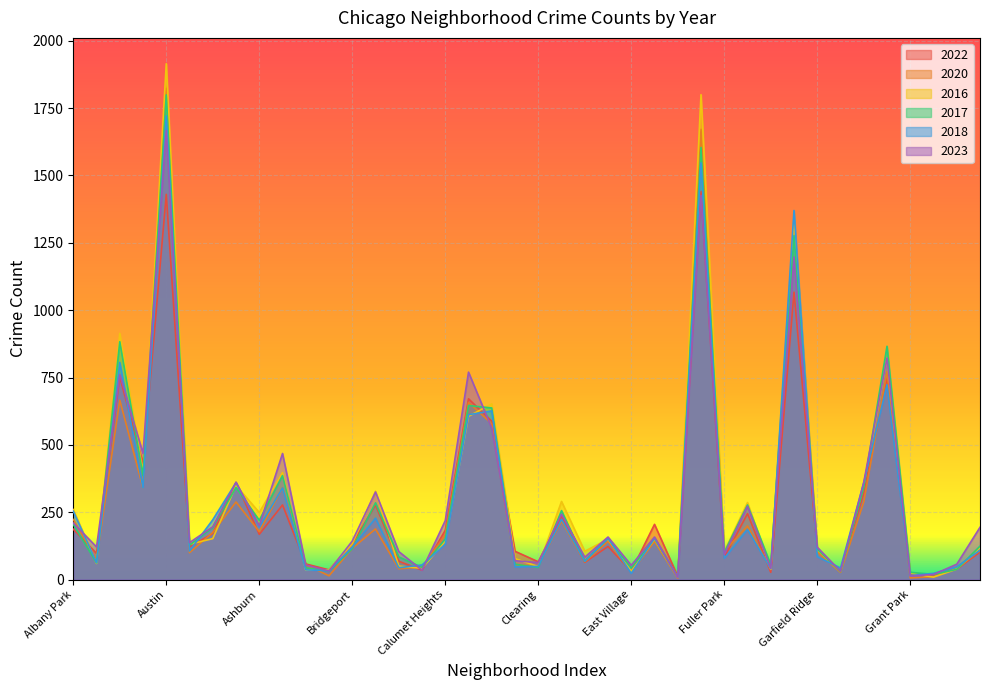

Reading left to right, transcribe all the data shown in this chart.

2022: 187	97	752	430	1430	121	171	361	168	277	58	36	133	277	68	35	183	671	588	105	66	233	64	123	31	205	12	1441	82	245	27	1067	108	32	321	750	20	17	39	102
2020: 223	74	666	340	1824	100	175	288	178	340	55	14	116	188	40	47	166	658	578	56	50	218	66	142	27	142	5	1671	105	199	38	1336	103	27	288	772	6	11	41	109
2016: 260	60	914	397	1915	131	152	349	249	397	35	36	133	328	50	42	142	606	652	78	48	290	105	150	31	150	9	1800	104	286	38	1338	111	31	349	823	24	9	39	118
2017: 205	62	883	386	1799	128	193	342	220	386	44	31	115	285	84	45	151	646	637	57	45	256	69	153	43	153	10	1604	101	277	55	1277	113	30	342	866	27	19	38	124
2018: 254	63	806	340	1721	106	222	360	195	340	36	33	120	228	44	54	131	612	626	47	49	224	68	154	23	154	8	1547	79	186	40	1370	85	43	360	723	15	23	47	109
2023: 210	121	761	468	1667	137	196	361	200	468	54	32	143	325	104	35	219	770	562	70	63	243	83	158	53	158	8	1426	93	272	42	1197	120	31	361	823	13	19	57	194